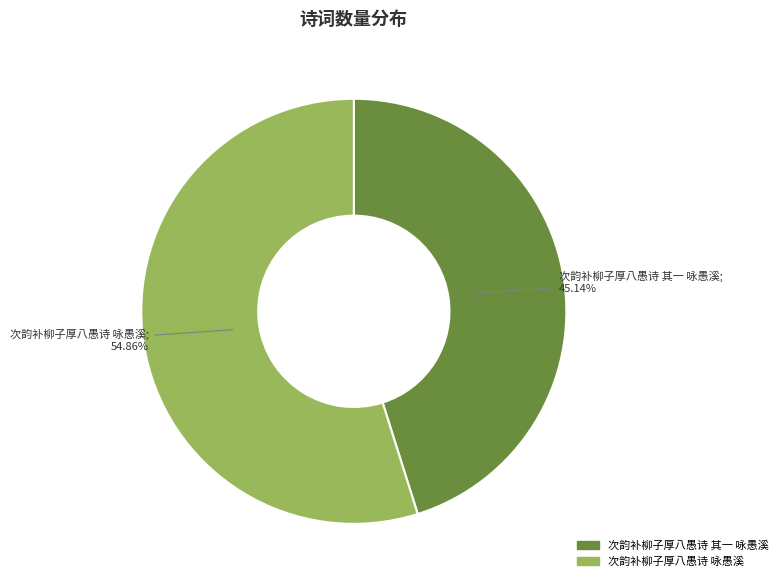

What percentage is the 次韵补柳子厚八愚诗 咏愚溪 slice, to the nearest percent?

55%